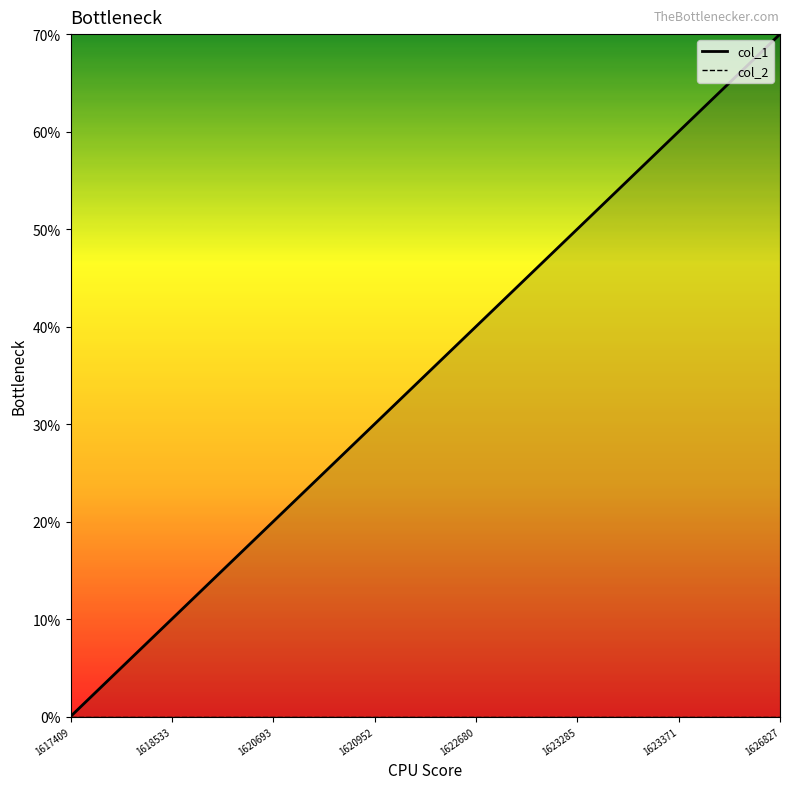

The value at 1617409 is -4. True or false?

False